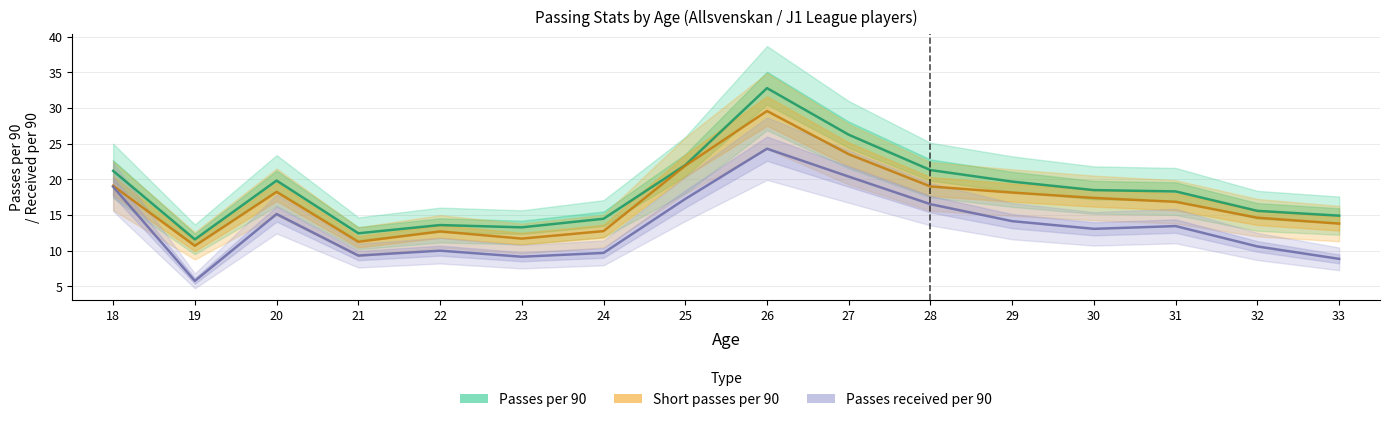

Reading left to right, what are all the values shown in this chart?

Passes per 90: 18=21.2	19=11.6	20=19.8	21=12.4	22=13.6	23=13.3	24=14.5	25=22.0	26=32.8	27=26.2	28=21.3	29=19.7	30=18.5	31=18.3	32=15.6	33=14.9
Short passes per 90: 18=19.1	19=10.7	20=18.2	21=11.2	22=12.7	23=11.7	24=12.7	25=21.9	26=29.6	27=23.5	28=19.0	29=18.1	30=17.4	31=16.8	32=14.6	33=13.8
Passes received per 90: 18=18.9	19=5.8	20=15.1	21=9.3	22=10.0	23=9.1	24=9.7	25=17.2	26=24.3	27=20.4	28=16.5	29=14.1	30=13.0	31=13.4	32=10.6	33=8.8